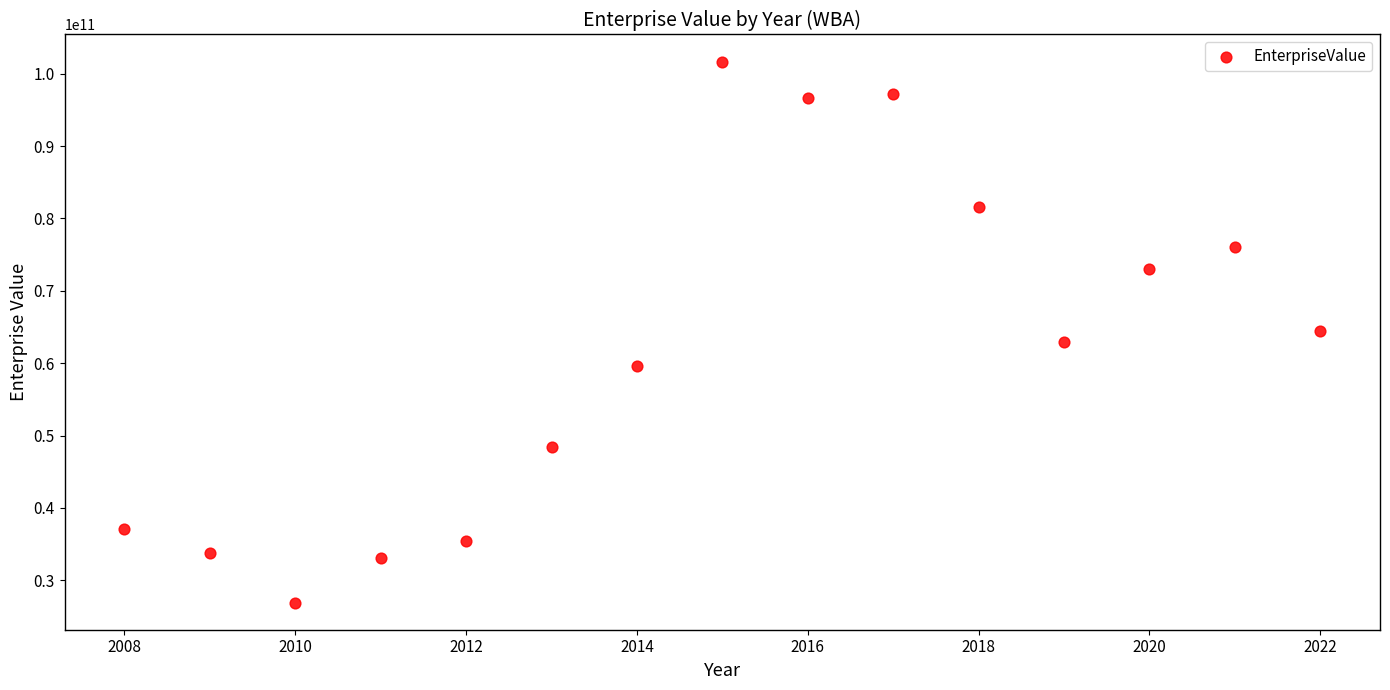

What is the range of X values (max minus min)?

14.0